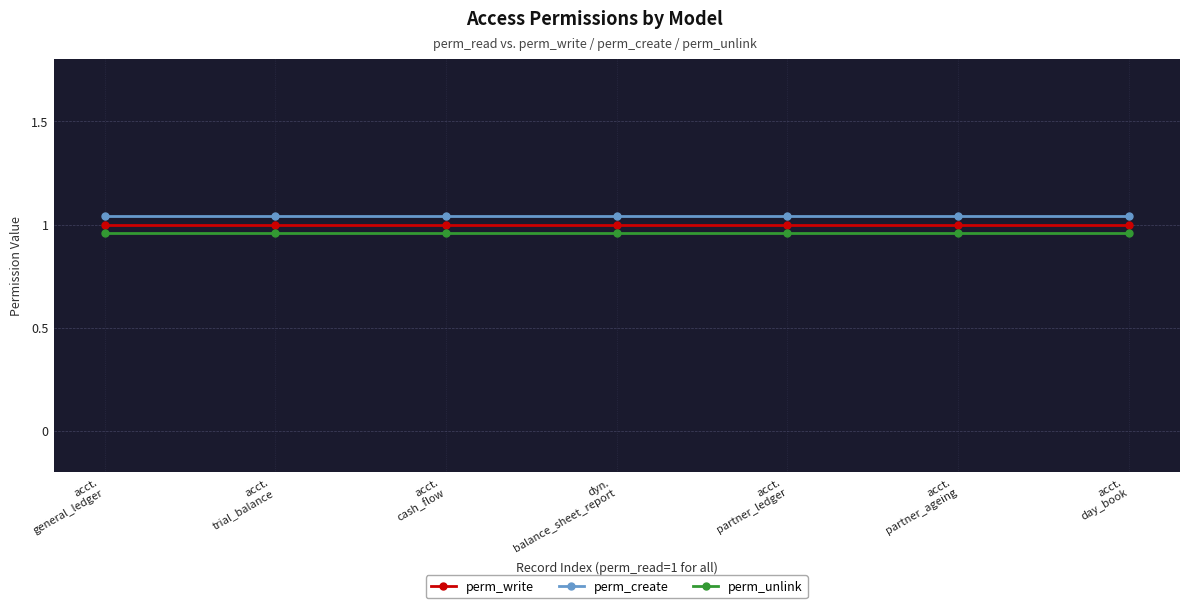

What is the value of the perm_write point at the 5th from the left?

1.0